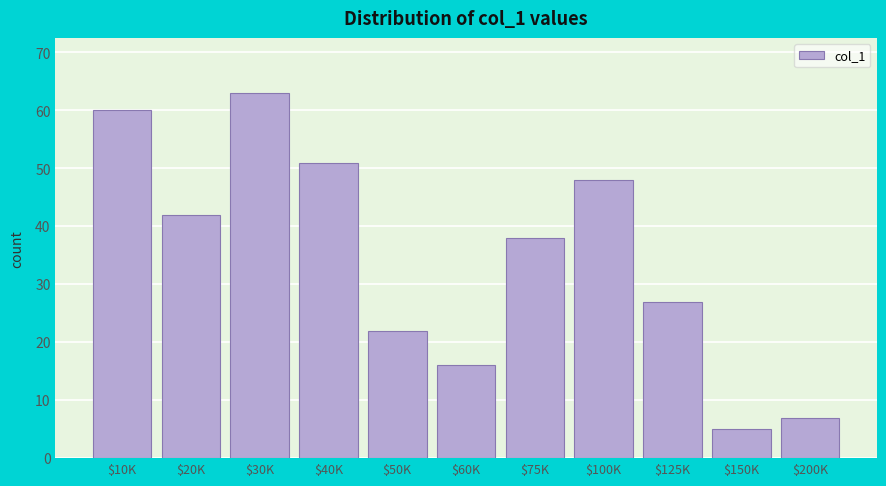

Reading right to left, what are all the values shown in this chart?

7	5	27	48	38	16	22	51	63	42	60